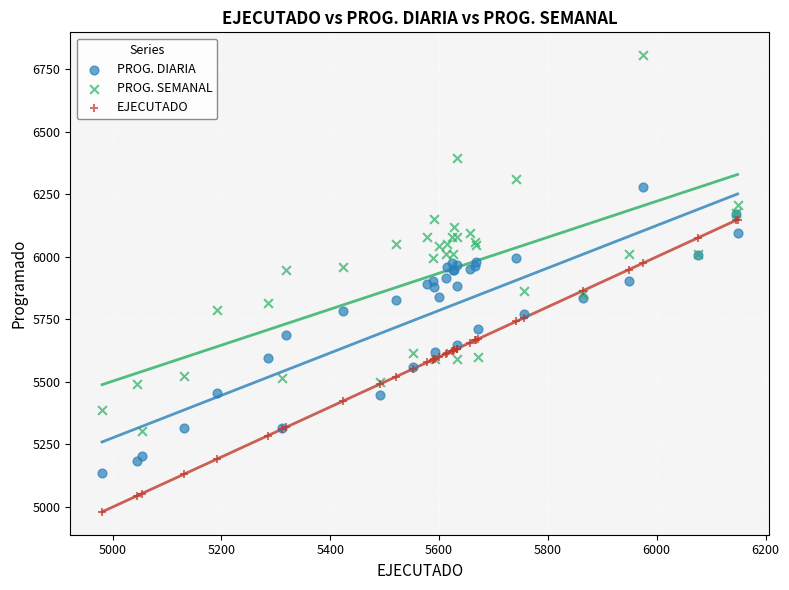

What are all the series names shown in the legend?

PROG. DIARIA, PROG. SEMANAL, EJECUTADO